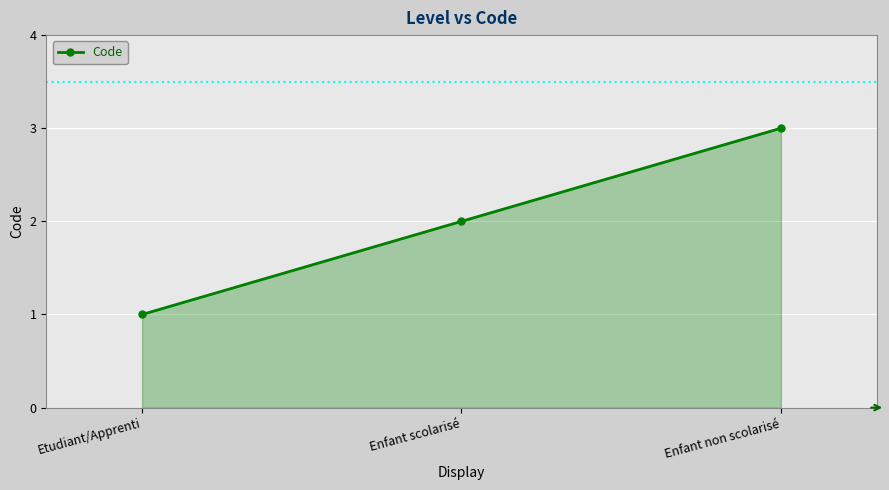

What is the difference between the values at Enfant scolarisé and Enfant non scolarisé?

1